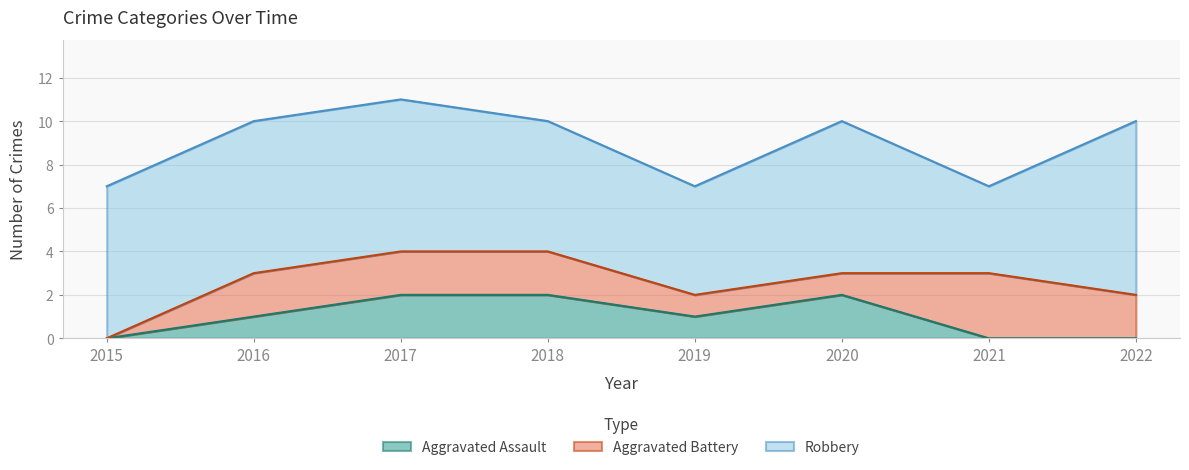

Reading right to left, what are all the values shown in this chart?

Aggravated Assault: 2022=0	2021=0	2020=2	2019=1	2018=2	2017=2	2016=1	2015=0
Aggravated Battery: 2022=2	2021=3	2020=1	2019=1	2018=2	2017=2	2016=2	2015=0
Robbery: 2022=8	2021=4	2020=7	2019=5	2018=6	2017=7	2016=7	2015=7